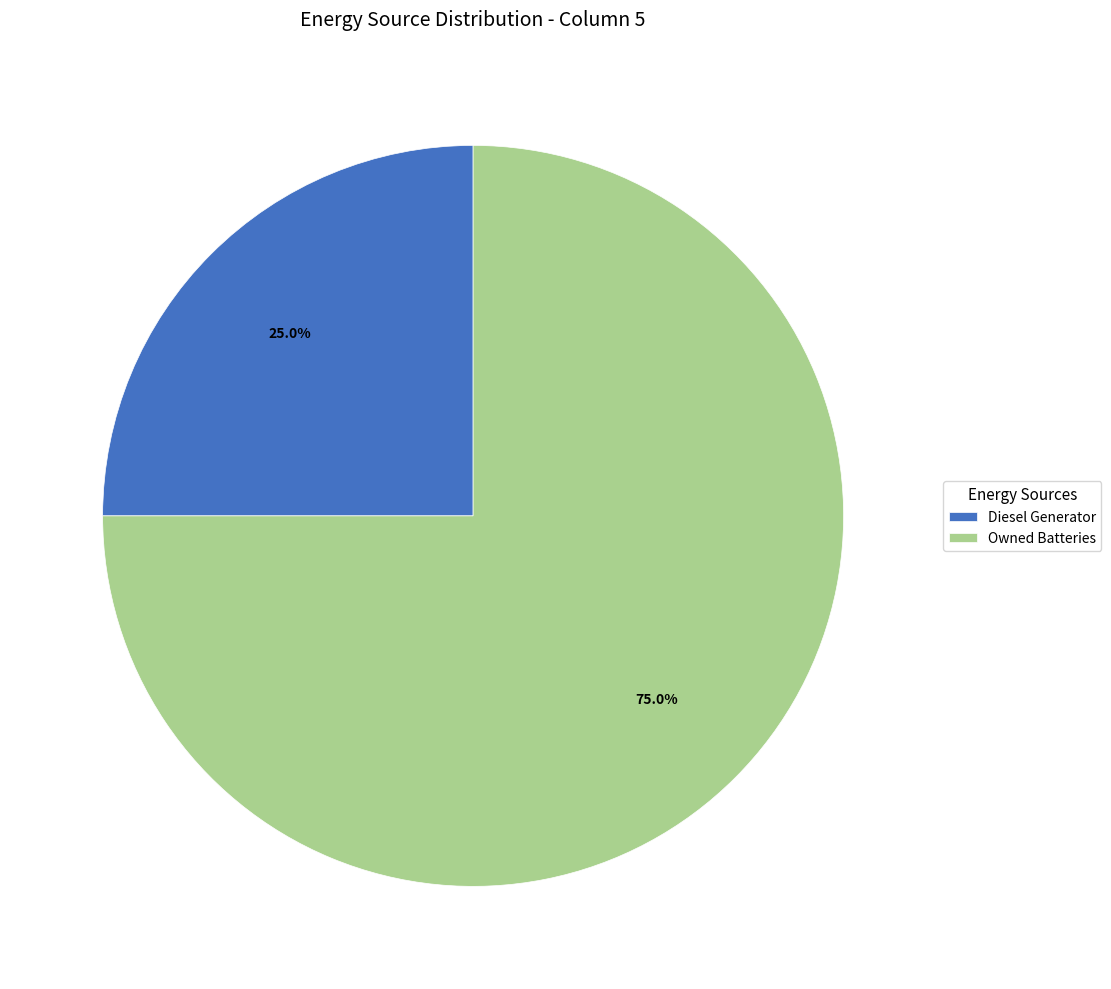

Is there a majority slice in this chart?

Yes